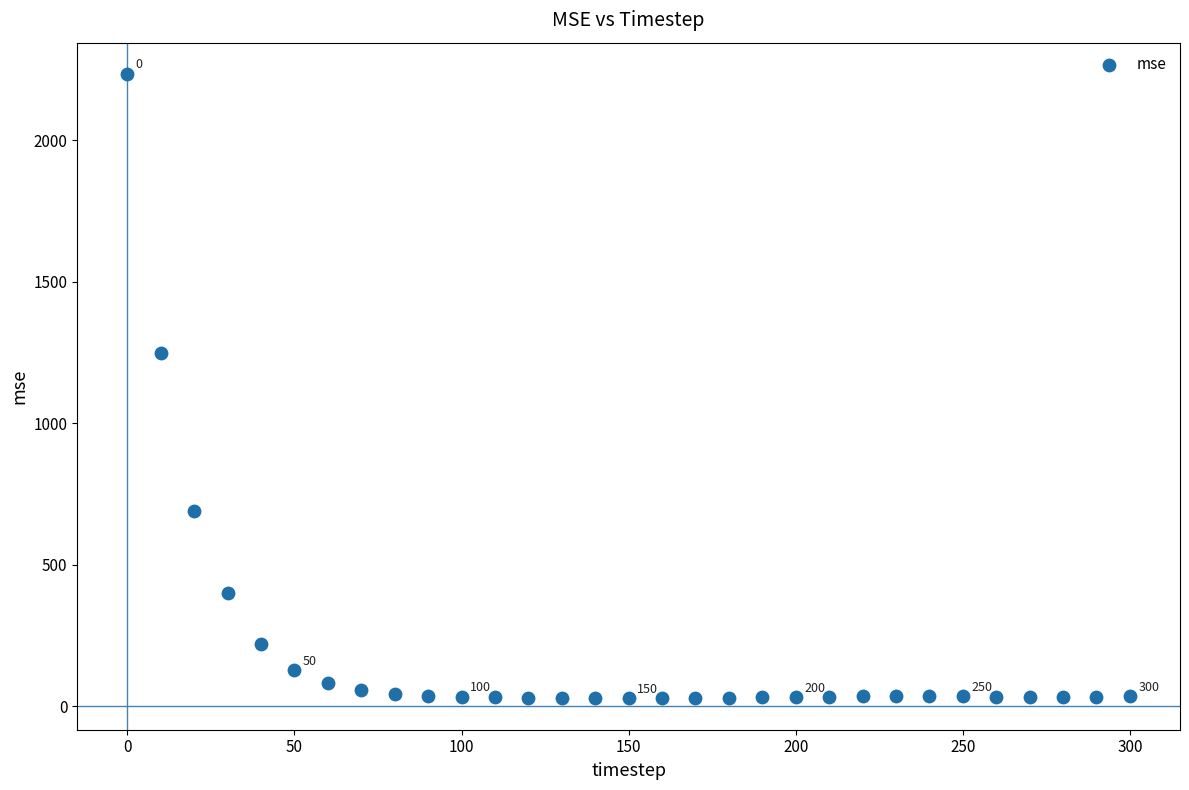

What is the range of Y values (max minus min)?

2207.3